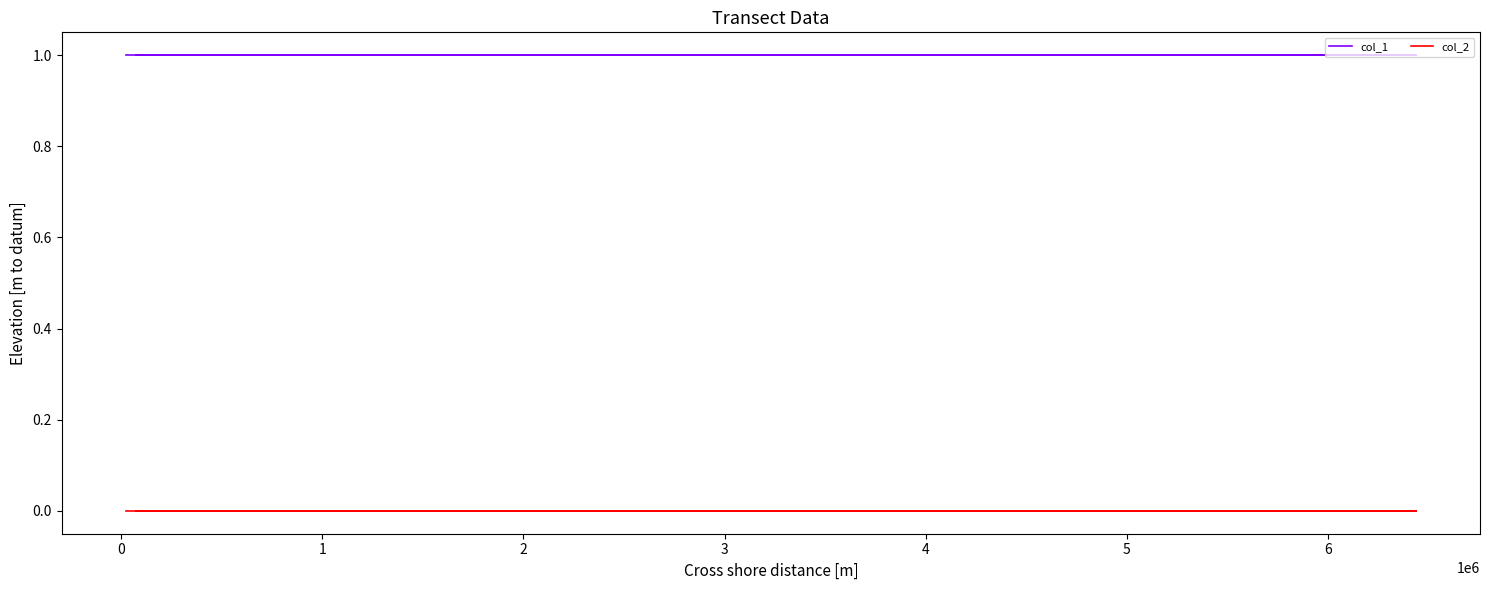

Which series has the widest spread of values?

col_1